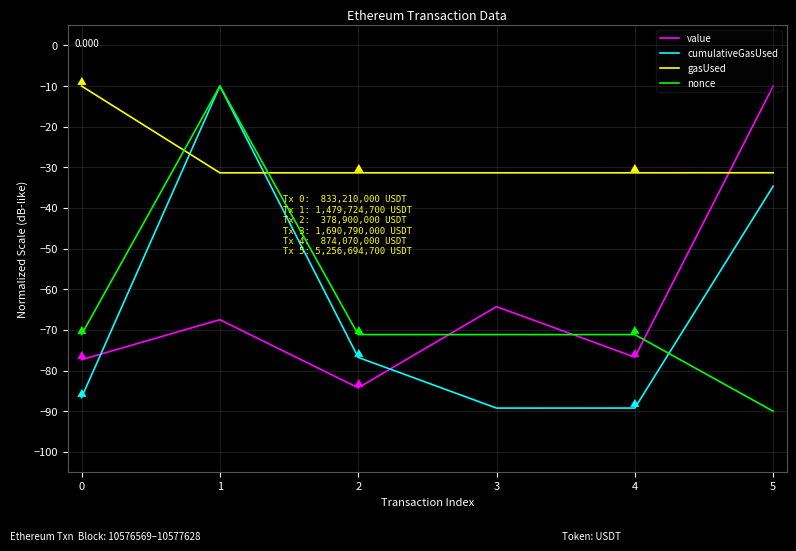

True or false: gasUsed and value intersect in this chart.

True